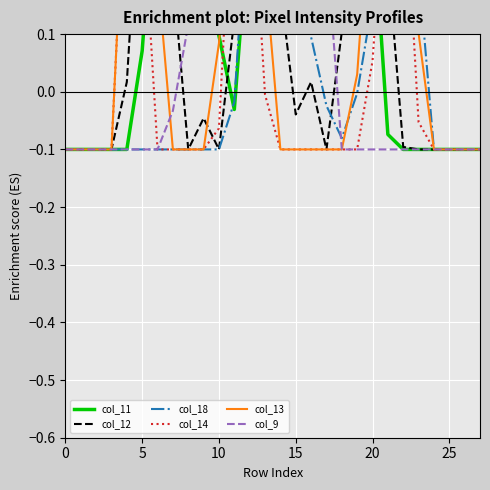

What is the approximate value of col_13 at 15?

-0.1